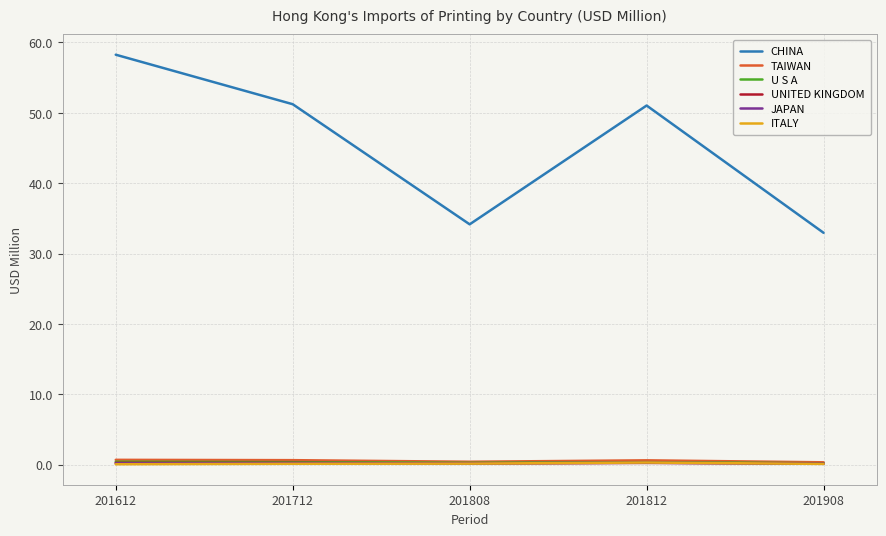

What is the value of the UNITED KINGDOM point at the 4th from the left?

0.3